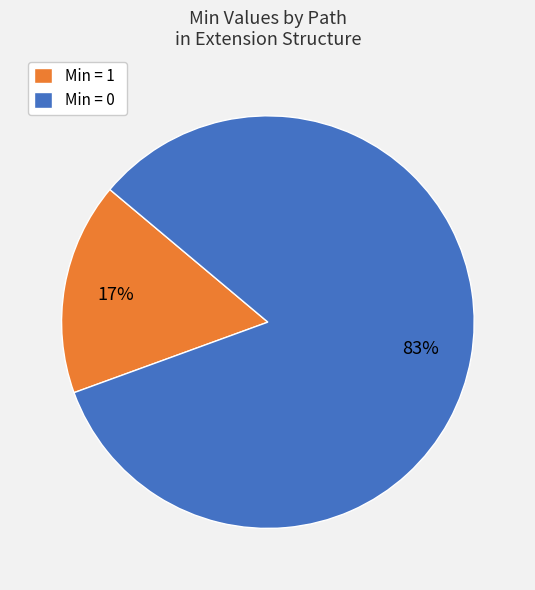

To the nearest percent, what is the combined percentage of Min = 1 and Min = 0?

100%